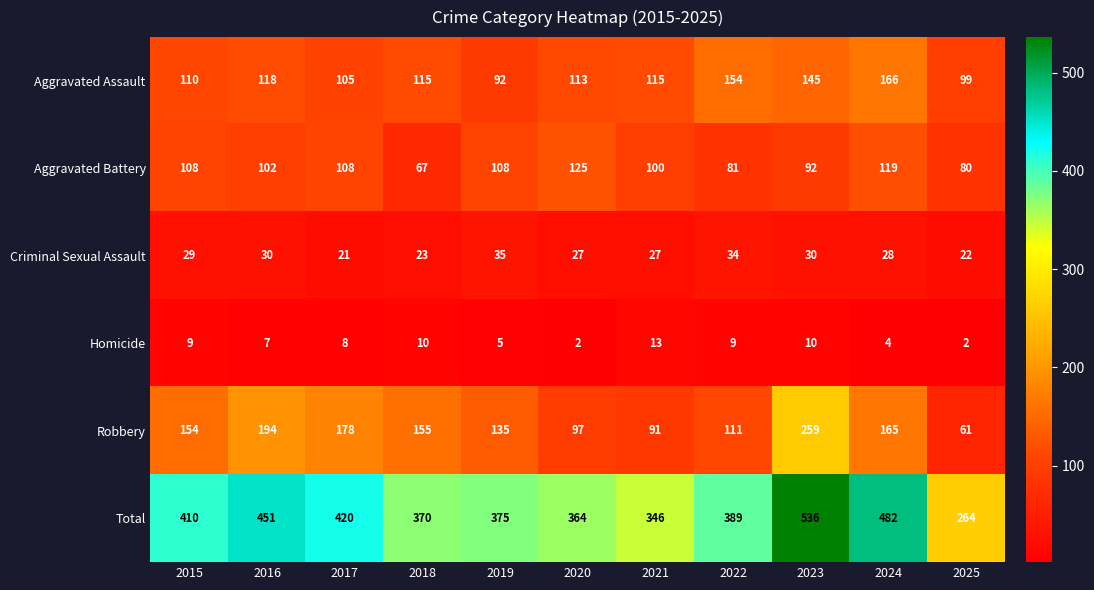

What is the difference between the second highest and second lowest values in the Homicide series?

8